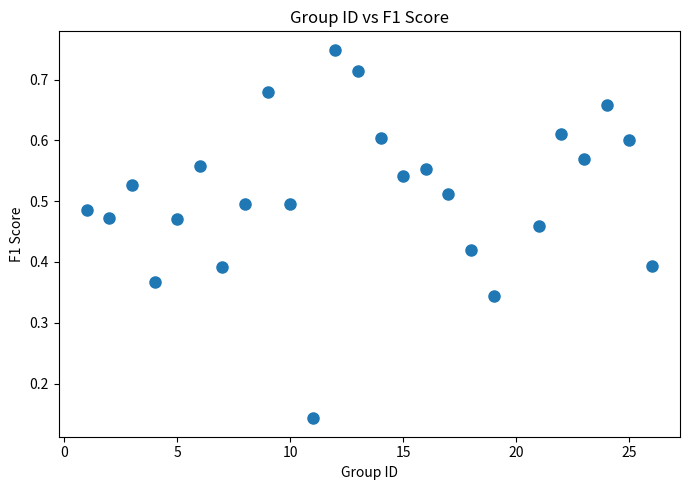

What is the range of X values (max minus min)?

25.0